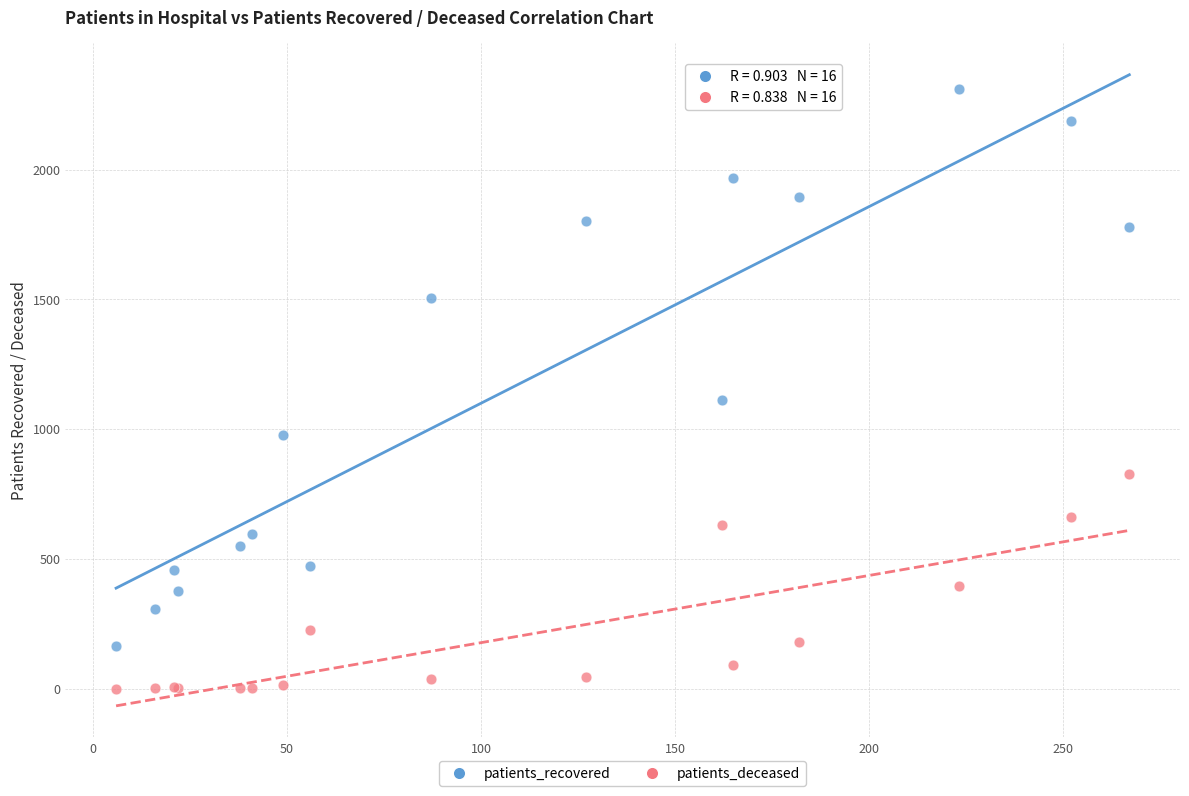

Which series reaches the minimum Y coordinate?

patients_deceased